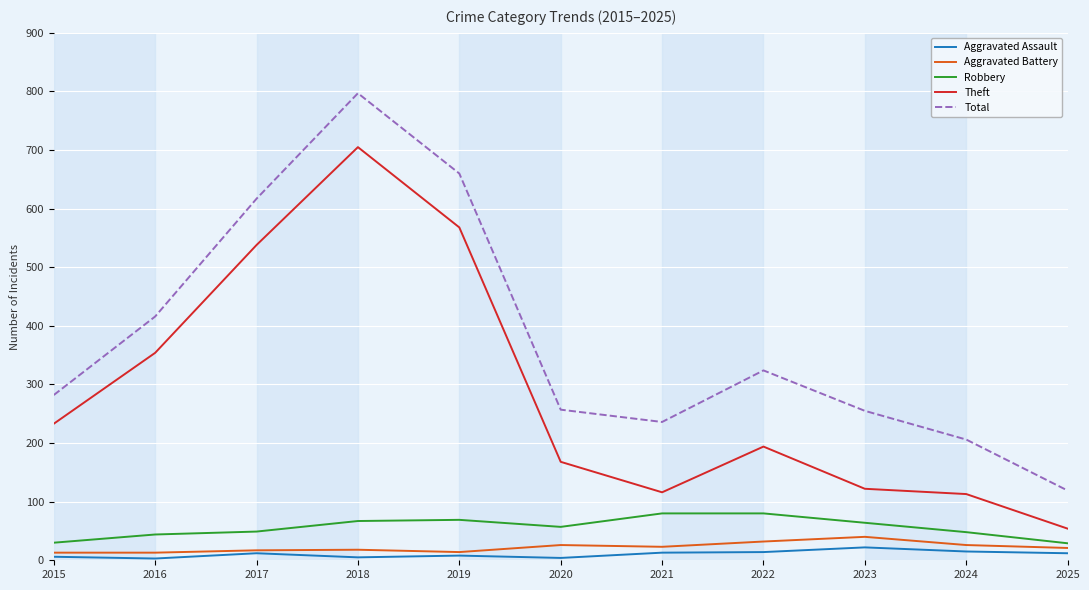

Which series changed the most between 2019 and 2025?

Total